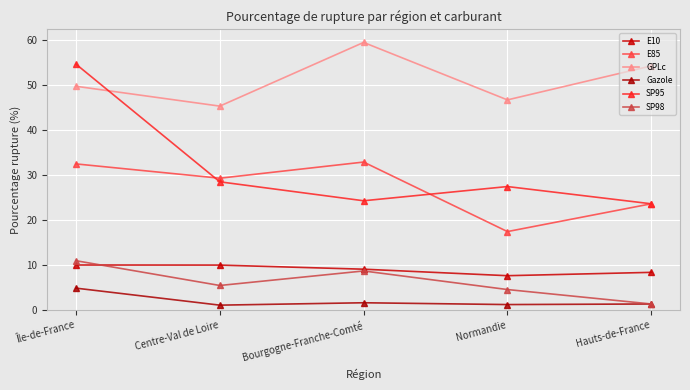

What is the maximum value for SP98?

11.0